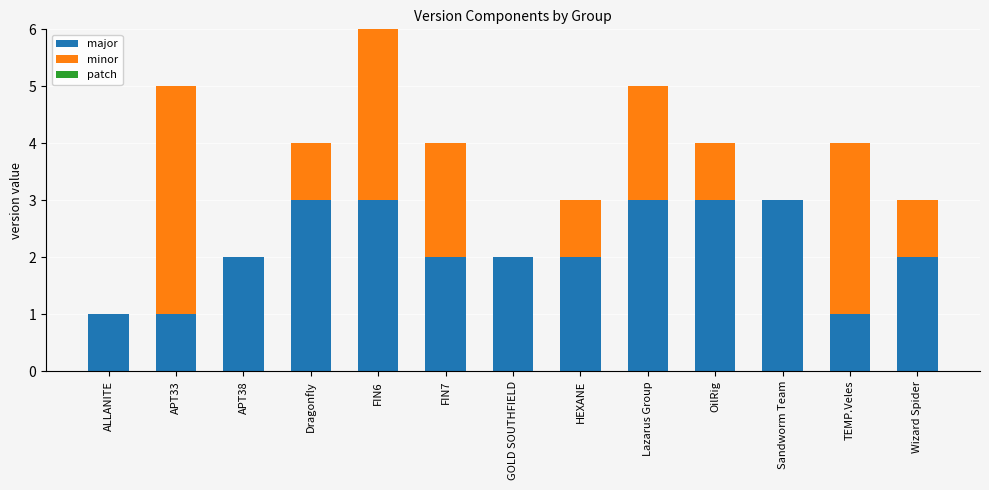

What is the approximate value of major at Sandworm Team?

3